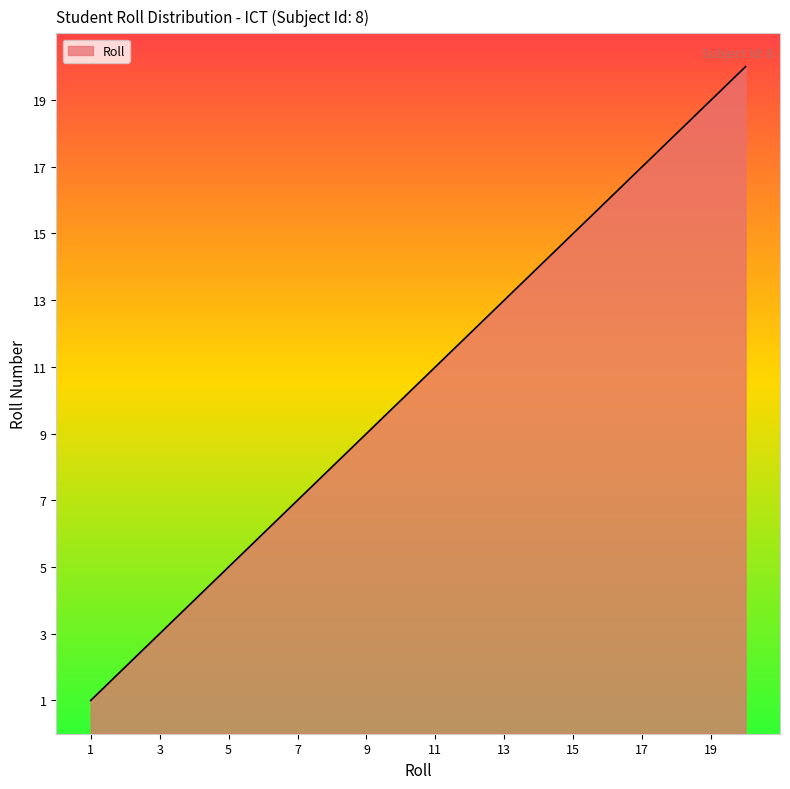

What is the greatest value displayed?

20